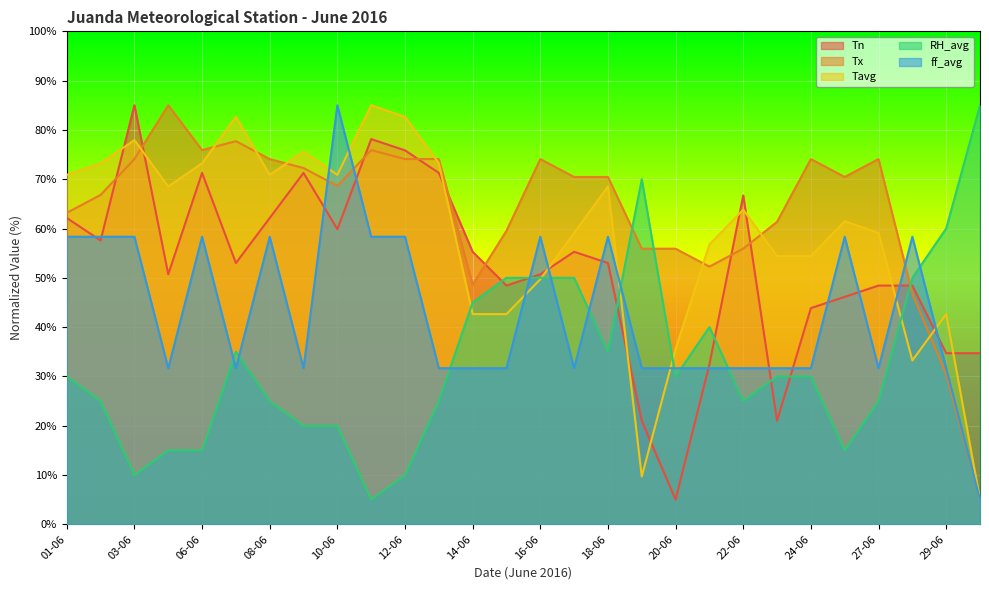

In Tx, how many points are lower than both neighbors (excluding endpoints)?

5